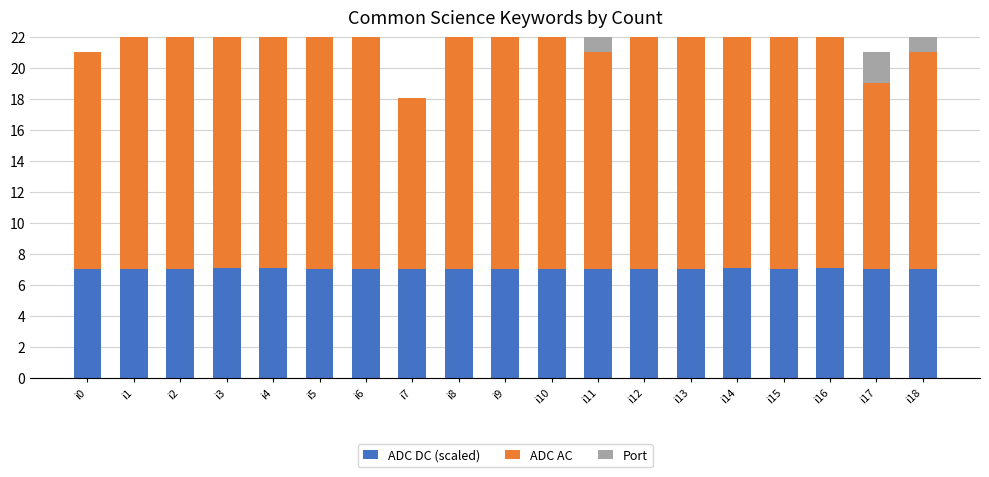

Which label corresponds to the smallest value in the chart?

i0